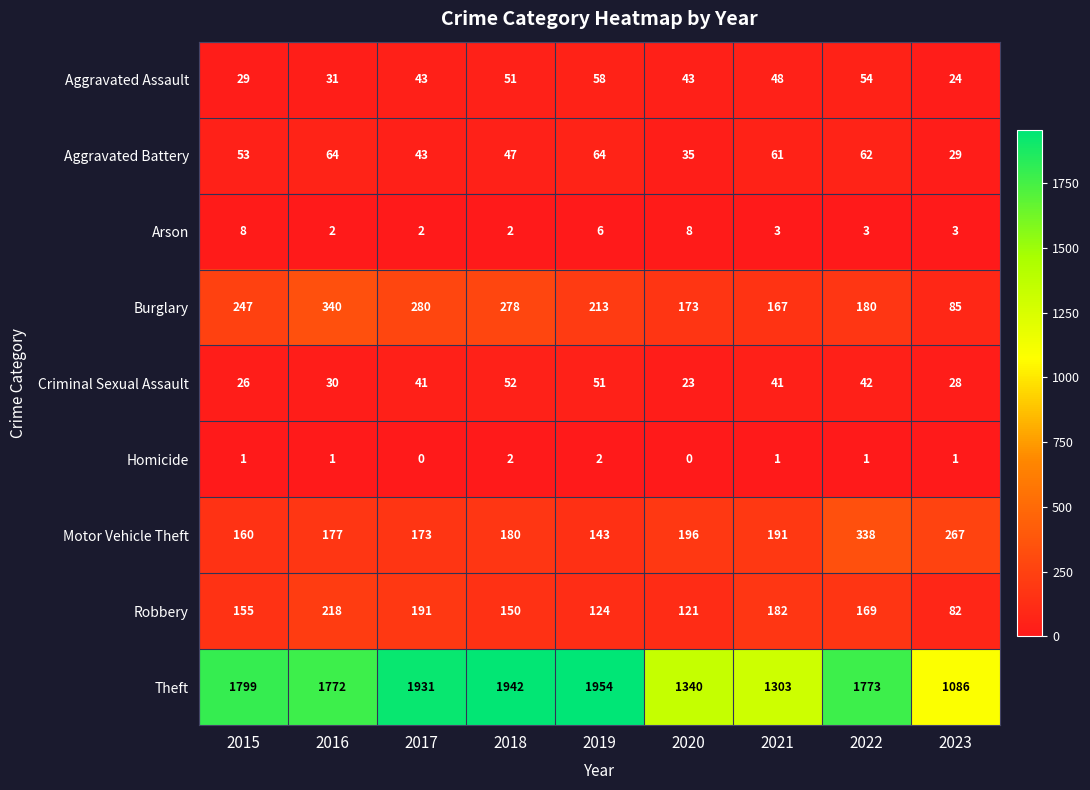

What is the total value across all series at 2017?

2704